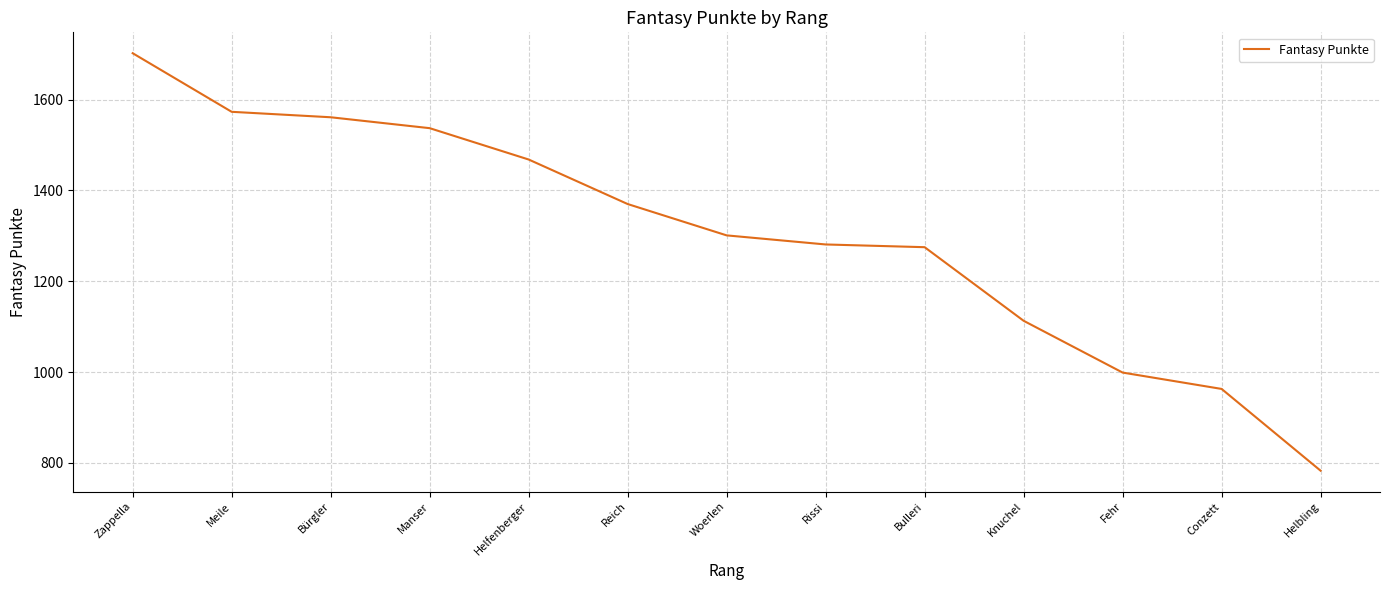

What is the smallest value displayed?

783